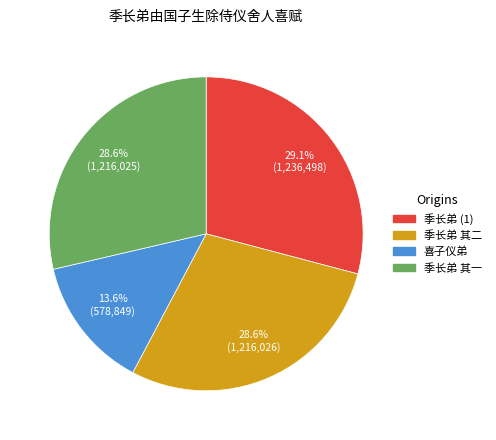

Is there a majority slice in this chart?

No